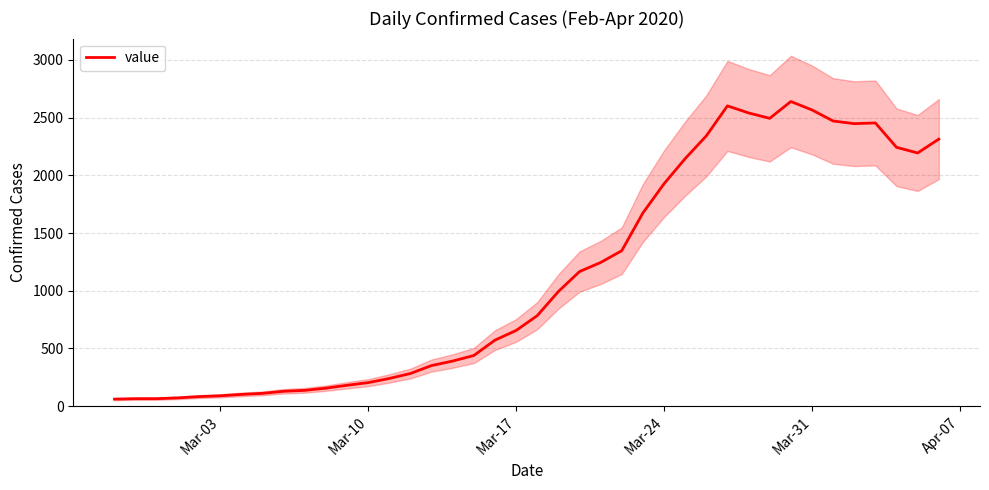

What is the value of the 5th point from the left?

83